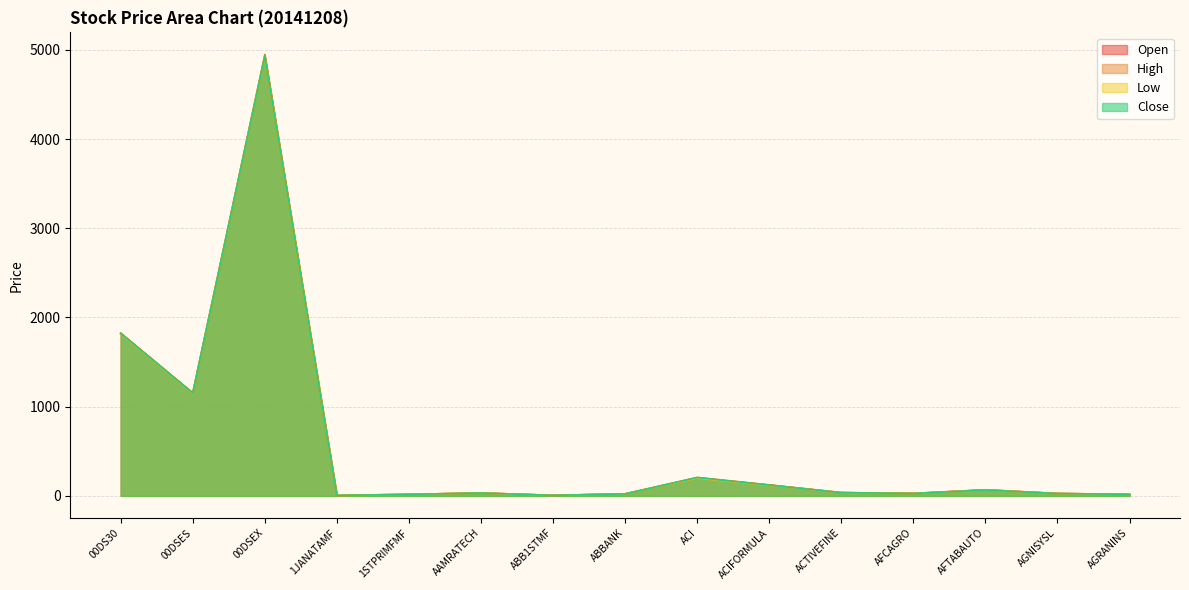

How many values in the Close series are below 32?

7